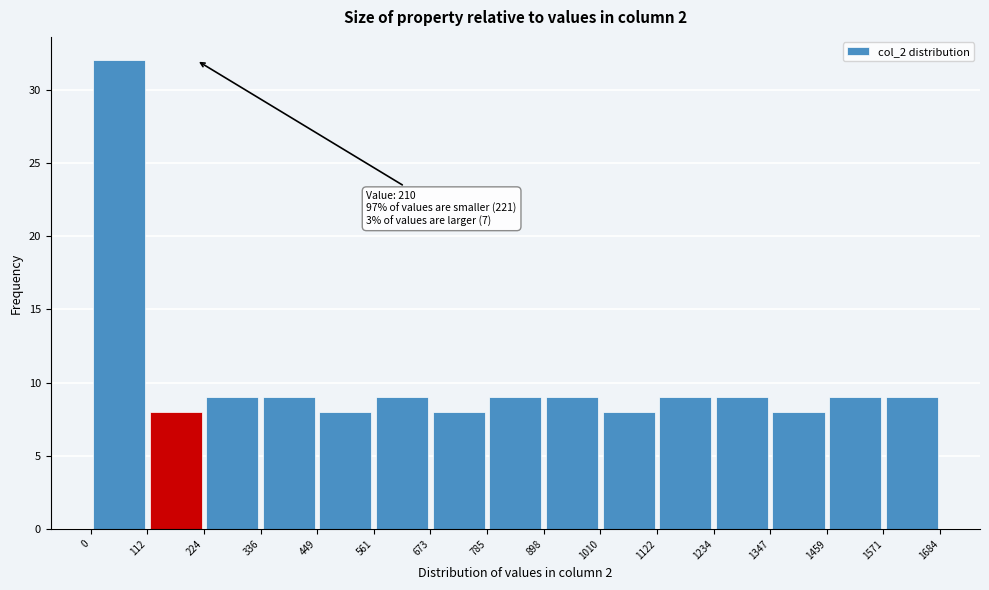

Which range on the x-axis has the tallest bar?

0 to 112